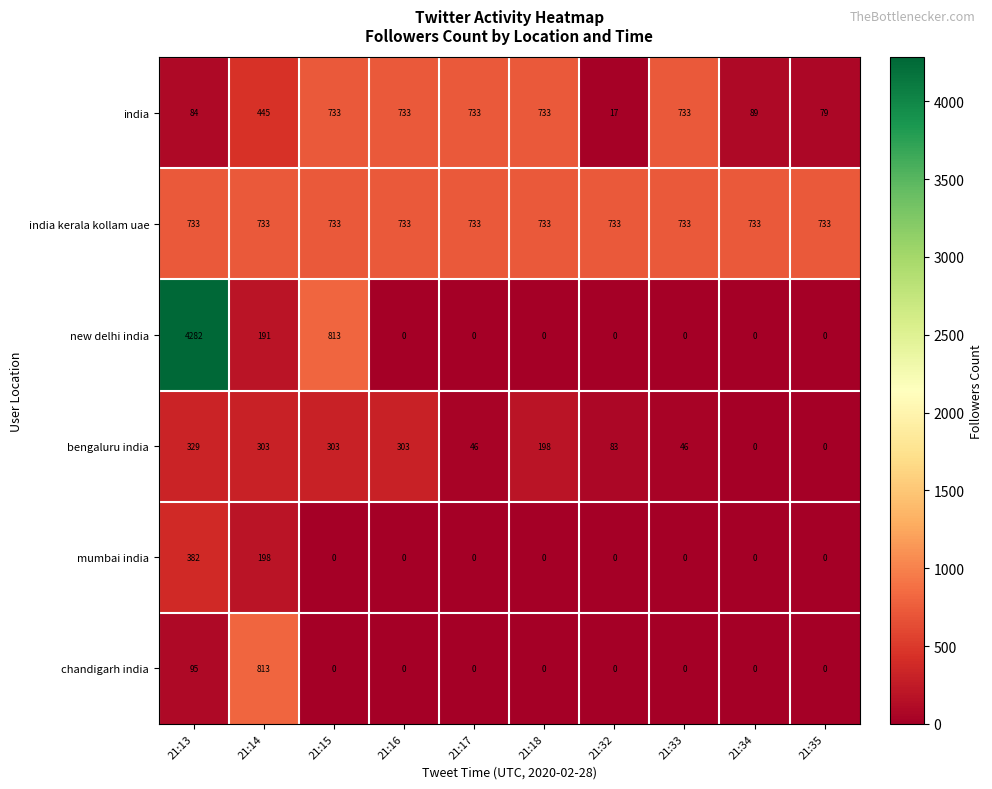

At which label is bengaluru india closest to 164?

21:18